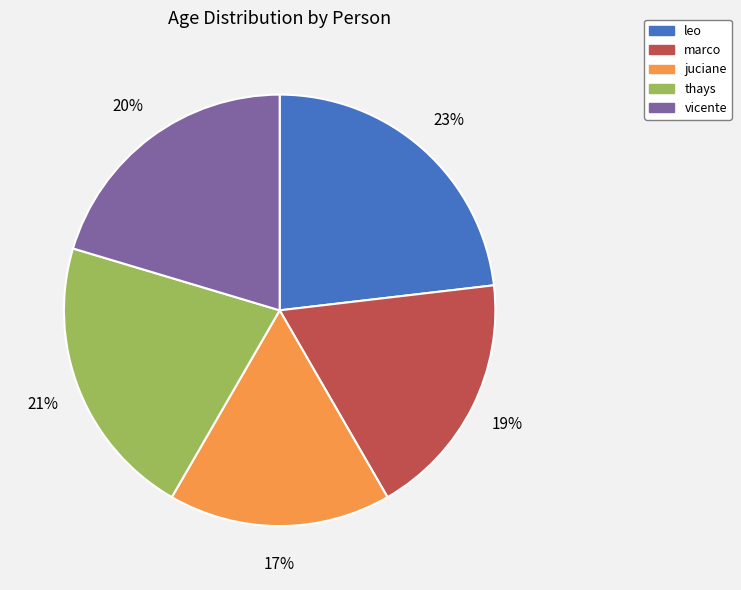

Which category has the biggest portion of the pie?

leo